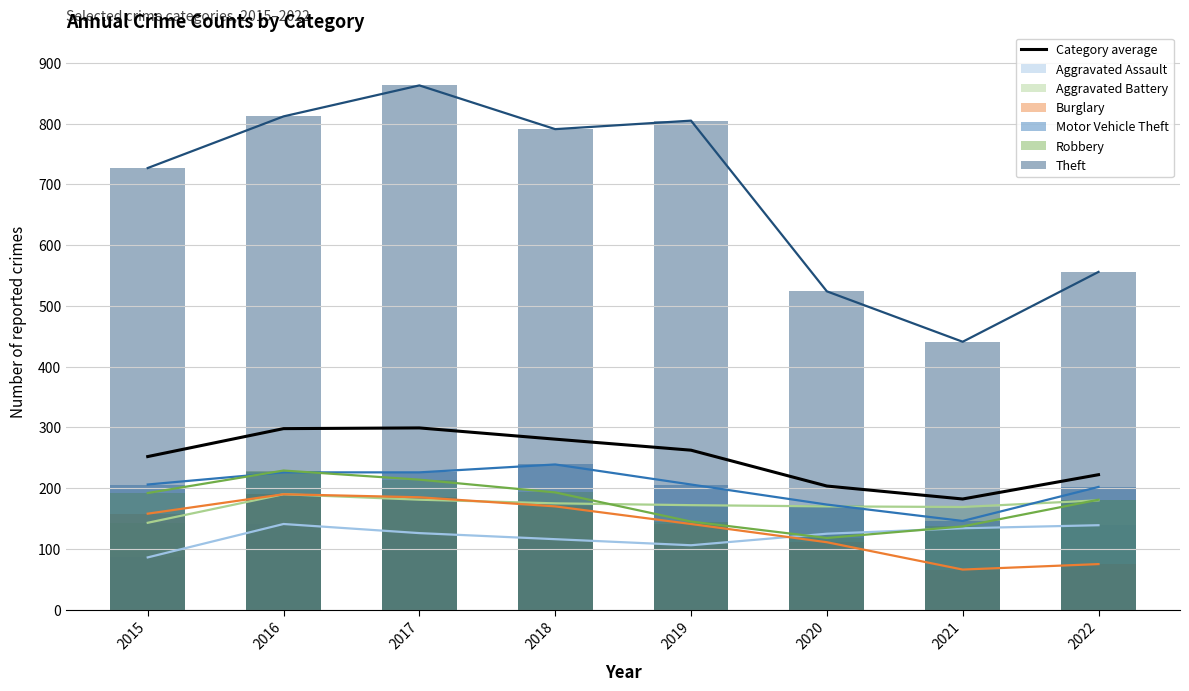

How many groups of bars are there?

8